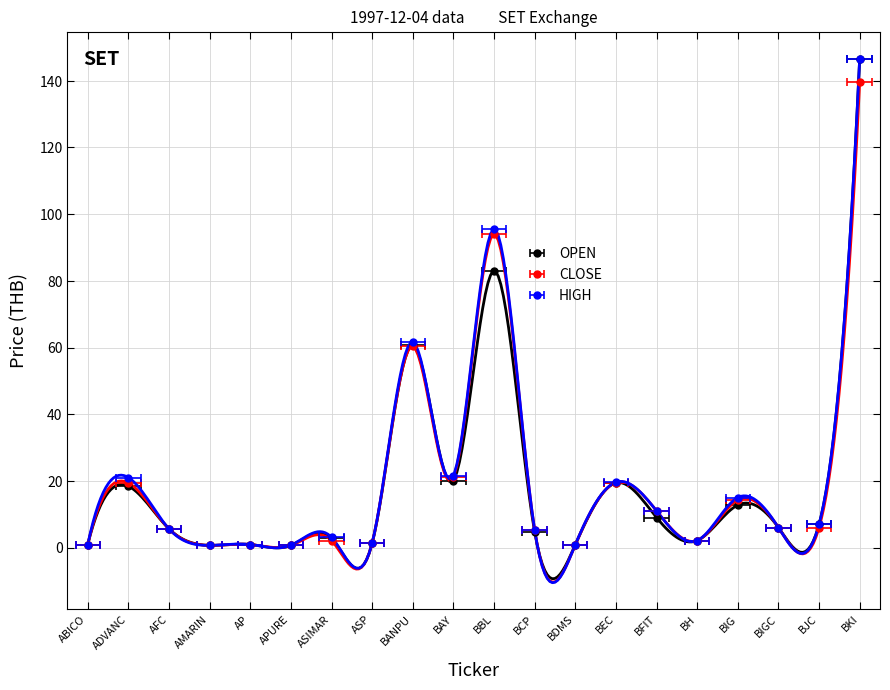

What is the total value across all series at AFC?

16.8